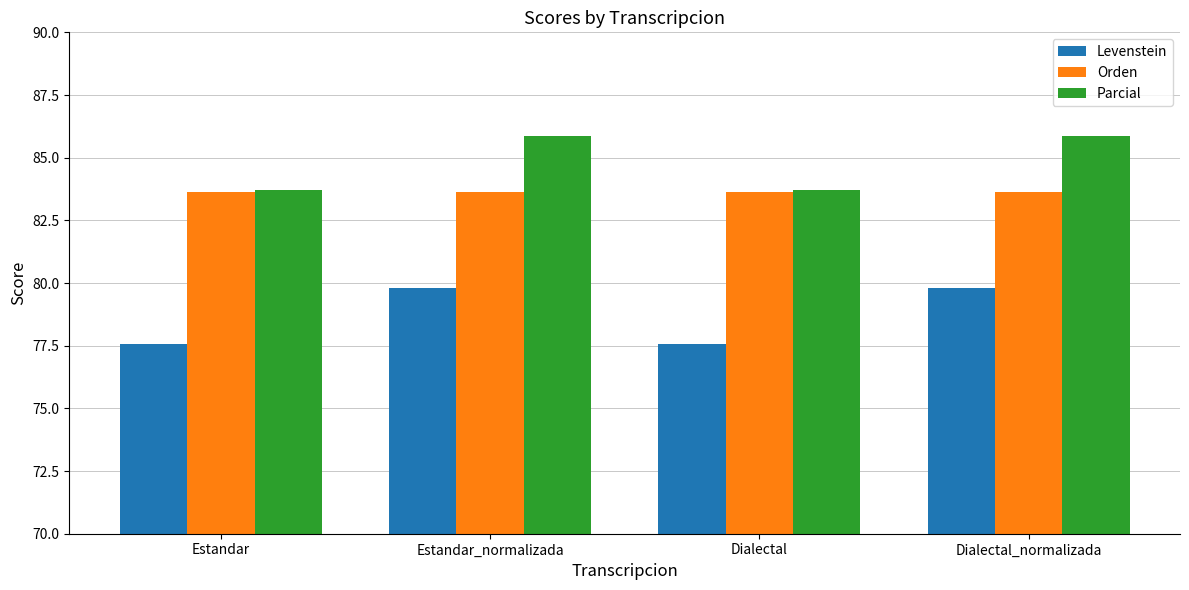

Read the Parcial value at Dialectal.

83.7